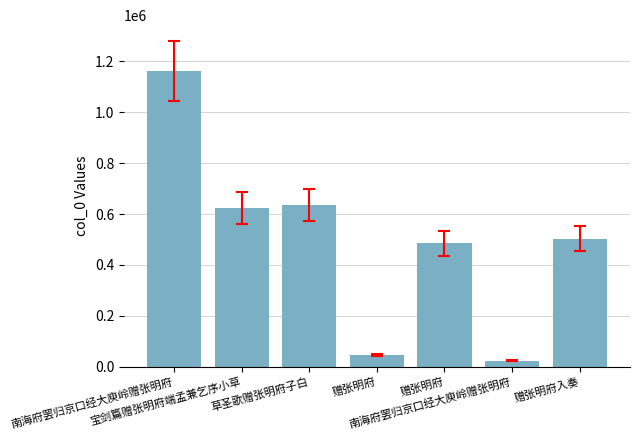

Which has a higher value, 赠张明府入奏 or 赠张明府?

赠张明府入奏